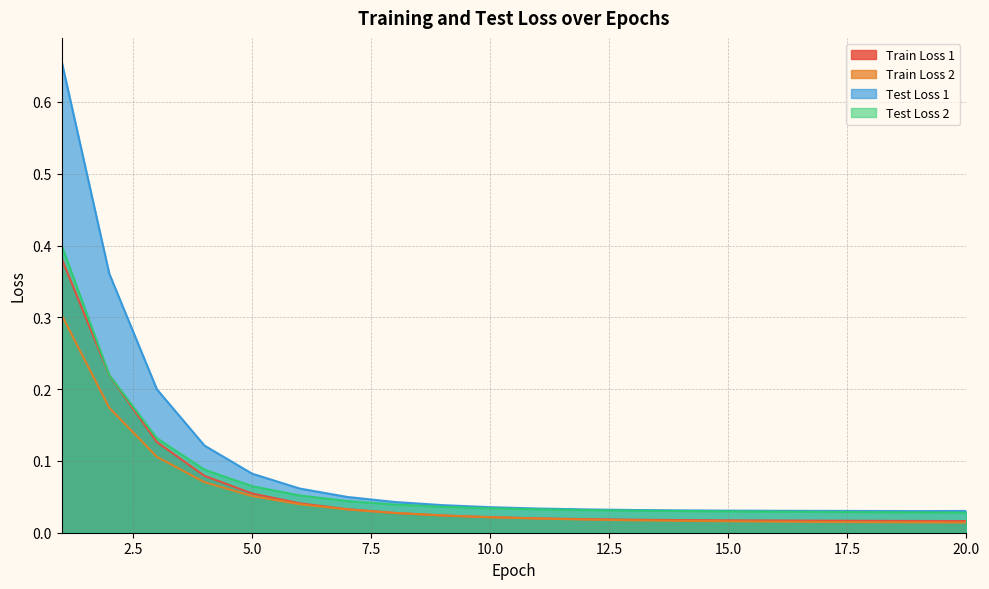

What is the difference between the highest and lowest values at 3?

0.1